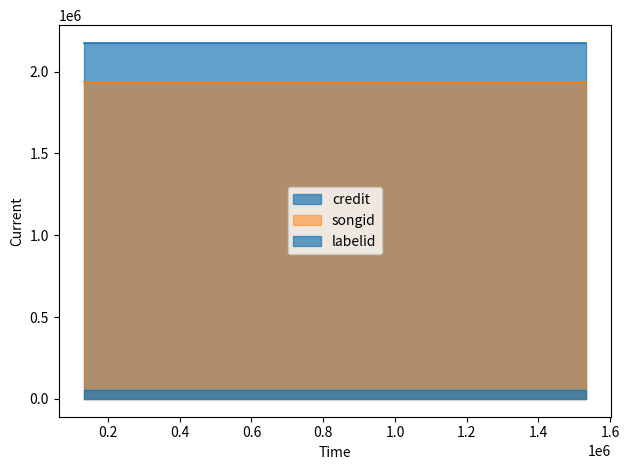

What is the maximum value for labelid?

54135